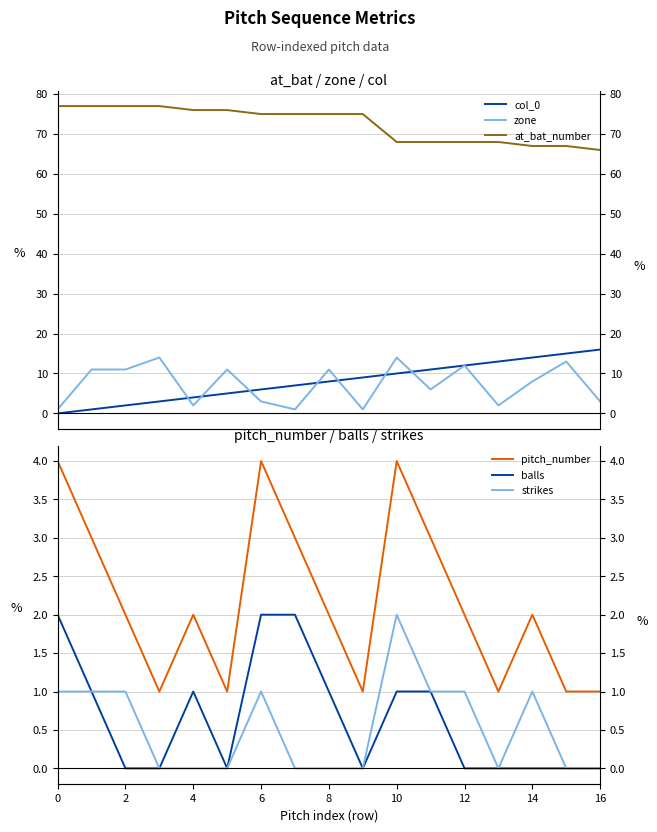

True or false: col_0 has more than 1 points higher than both neighbors.

False